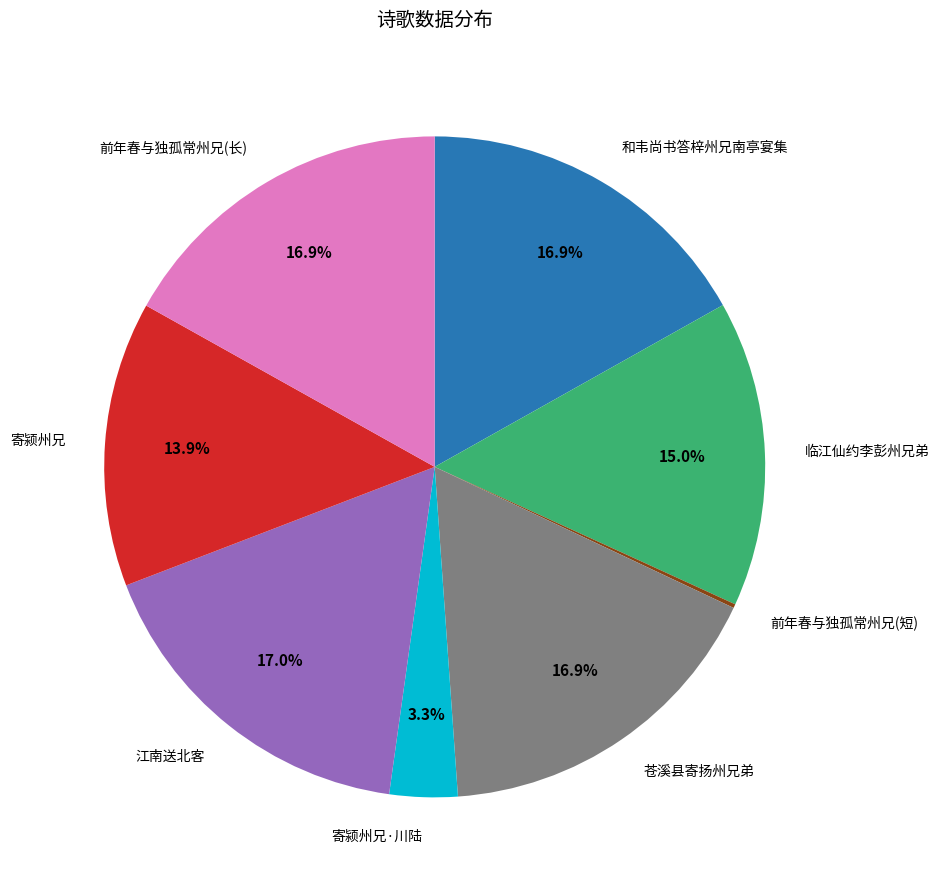

Is it true that 和韦尚书答梓州兄南亭宴集 is 2% of the pie?

False